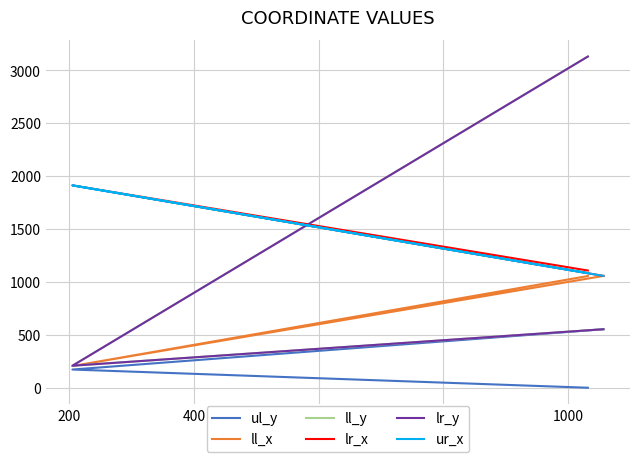

What is the value of the lr_y point at the 2nd from the left?

208